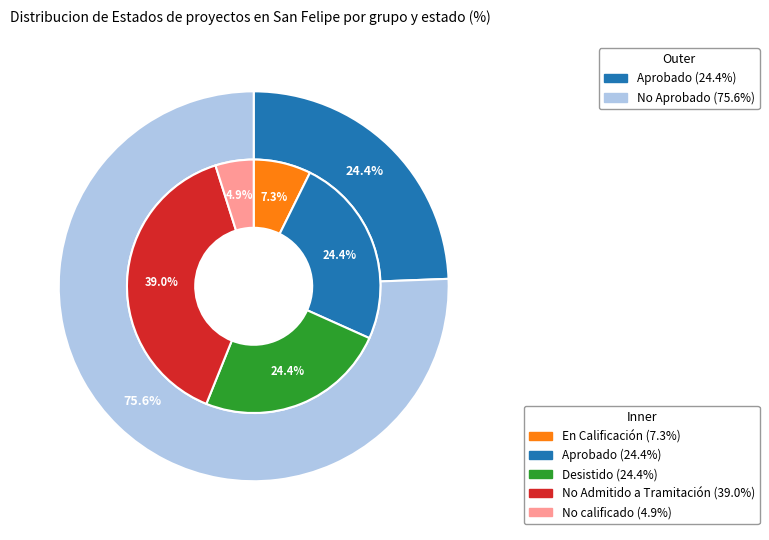

How many segments does this pie chart have?

5